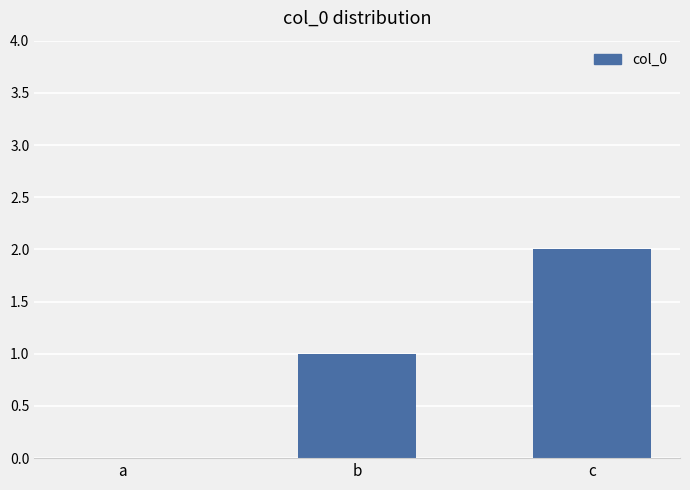

What is the sum of all values?

3